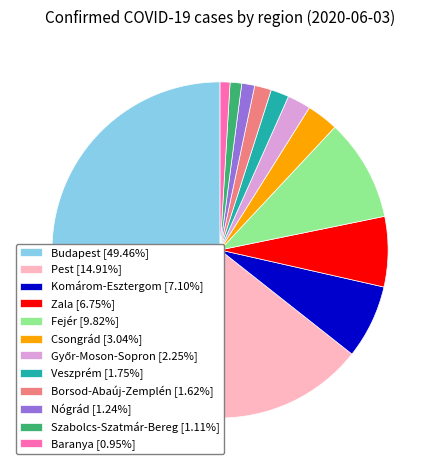

What is the ratio of the value at Komárom-Esztergom [7.10%] to the value at Pest [14.91%]?

0.5